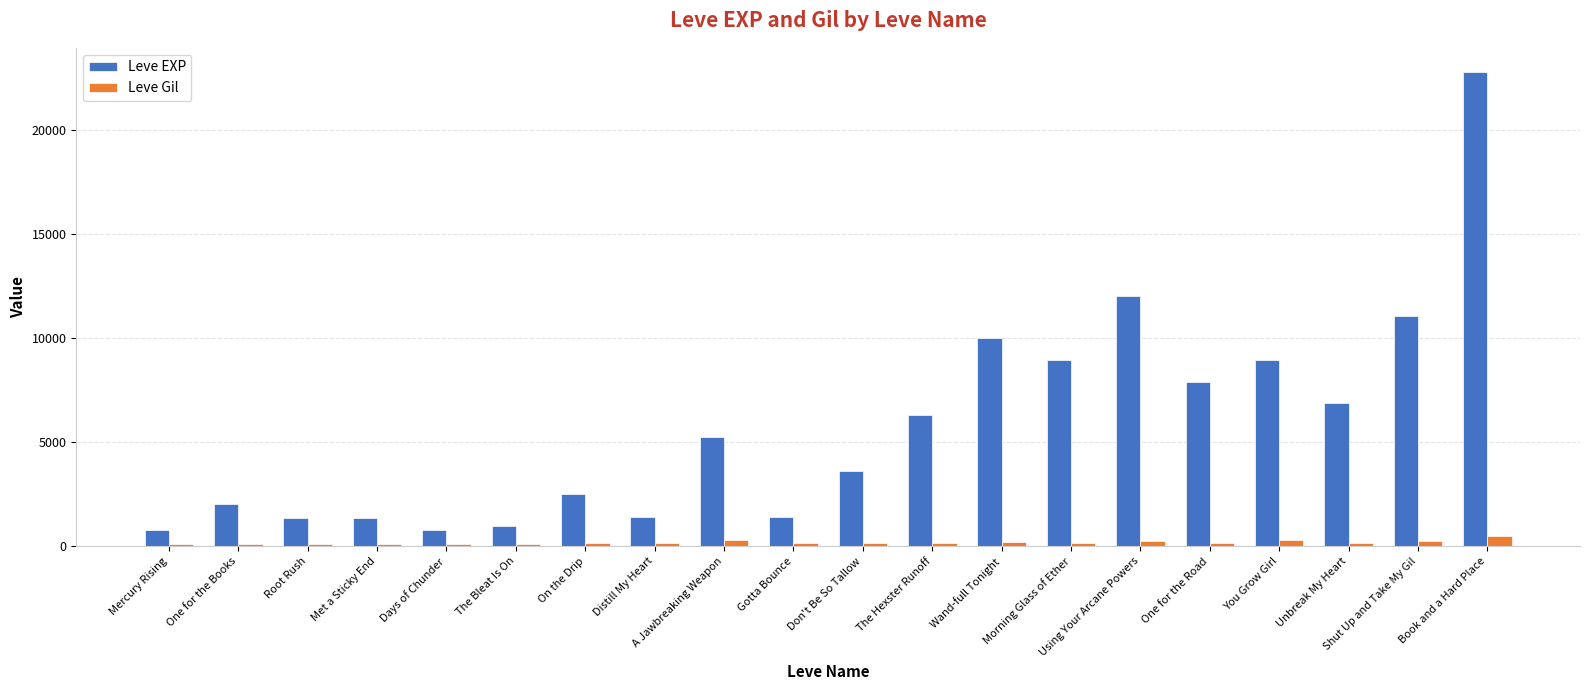

Is it true that Leve EXP equals 11725 at Book and a Hard Place?

False